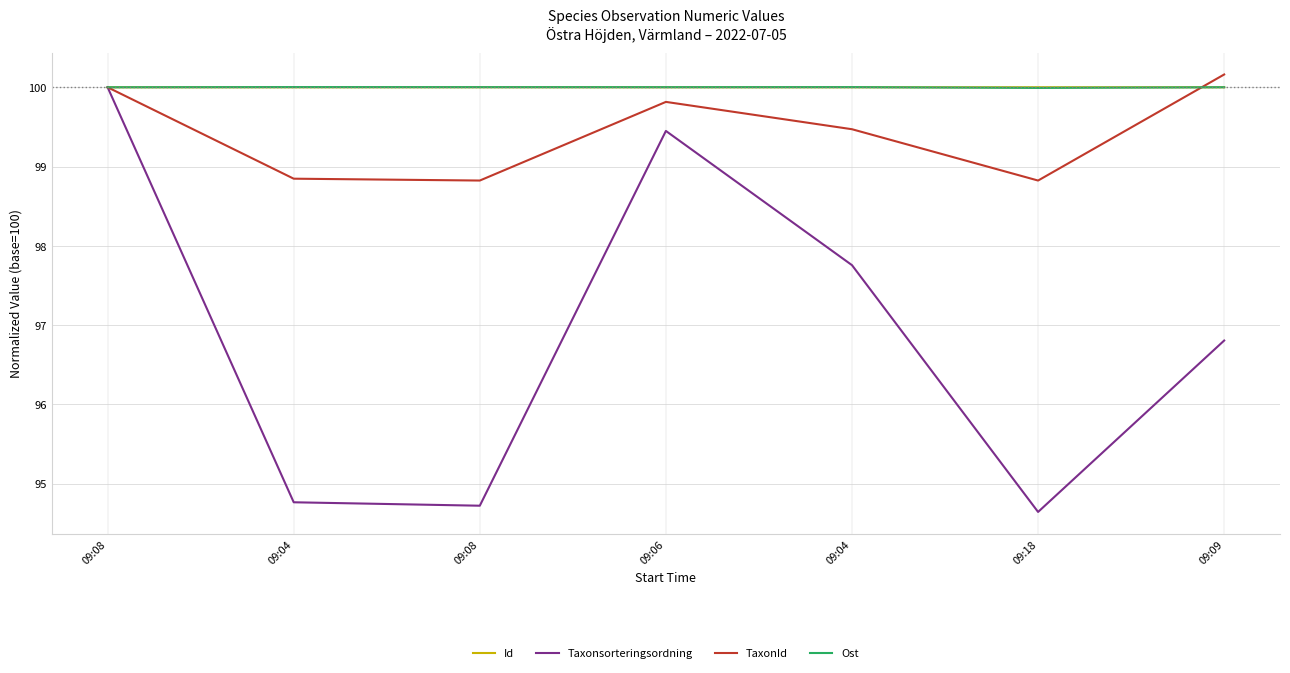

What are all the series names shown in the legend?

Id, Taxonsorteringsordning, TaxonId, Ost